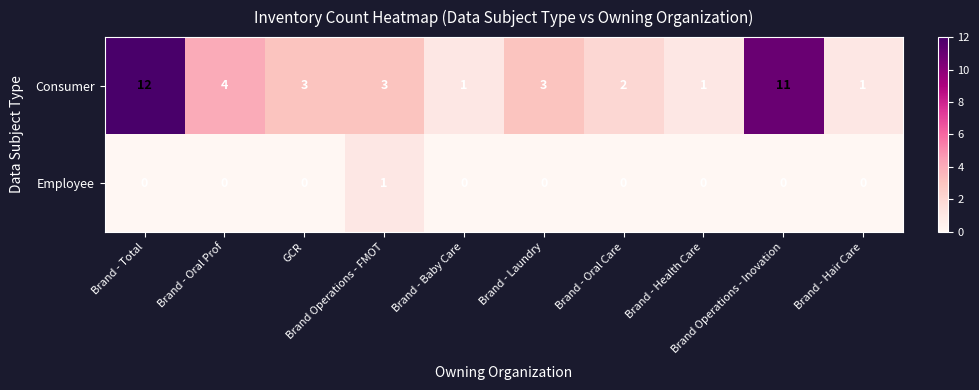

Which series has the largest range (max minus min)?

Consumer